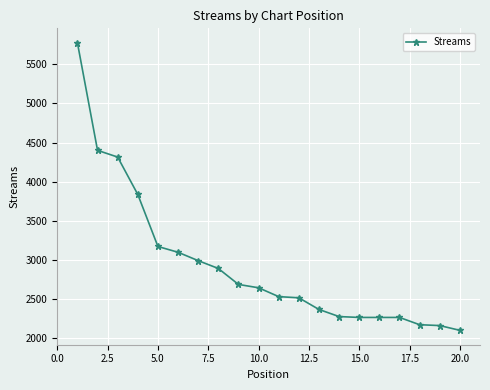

What is the average value?

2937